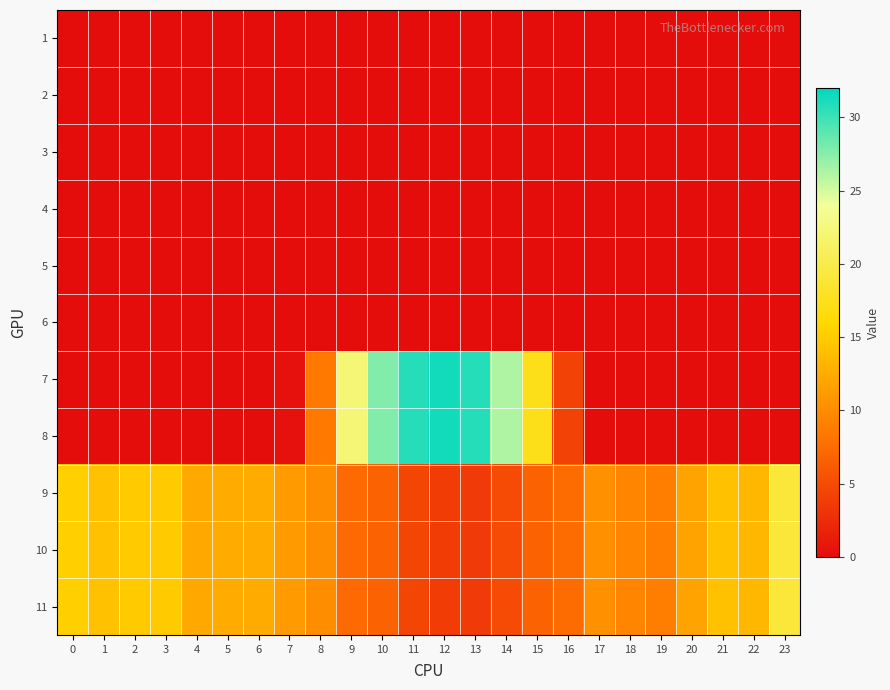

Reading left to right, extract all data points from this chart.

1: 0=0.0	1=0.0	2=0.0	3=0.0	4=0.0	5=0.0	6=0.0	7=0.0	8=0.0	9=0.0	10=0.0	11=0.0	12=0.0	13=0.0	14=0.0	15=0.0	16=0.0	17=0.0	18=0.0	19=0.0	20=0.0	21=0.0	22=0.0	23=0.0
2: 0=0.0	1=0.0	2=0.0	3=0.0	4=0.0	5=0.0	6=0.0	7=0.0	8=0.0	9=0.0	10=0.0	11=0.0	12=0.0	13=0.0	14=0.0	15=0.0	16=0.0	17=0.0	18=0.0	19=0.0	20=0.0	21=0.0	22=0.0	23=0.0
3: 0=0.0	1=0.0	2=0.0	3=0.0	4=0.0	5=0.0	6=0.0	7=0.0	8=0.0	9=0.0	10=0.0	11=0.0	12=0.0	13=0.0	14=0.0	15=0.0	16=0.0	17=0.0	18=0.0	19=0.0	20=0.0	21=0.0	22=0.0	23=0.0
4: 0=0.0	1=0.0	2=0.0	3=0.0	4=0.0	5=0.0	6=0.0	7=0.0	8=0.0	9=0.0	10=0.0	11=0.0	12=0.0	13=0.0	14=0.0	15=0.0	16=0.0	17=0.0	18=0.0	19=0.0	20=0.0	21=0.0	22=0.0	23=0.0
5: 0=0.0	1=0.0	2=0.0	3=0.0	4=0.0	5=0.0	6=0.0	7=0.0	8=0.0	9=0.0	10=0.0	11=0.0	12=0.0	13=0.0	14=0.0	15=0.0	16=0.0	17=0.0	18=0.0	19=0.0	20=0.0	21=0.0	22=0.0	23=0.0
6: 0=0.0	1=0.0	2=0.0	3=0.0	4=0.0	5=0.0	6=0.0	7=0.0	8=0.0	9=0.0	10=0.0	11=0.0	12=0.0	13=0.0	14=0.0	15=0.0	16=0.0	17=0.0	18=0.0	19=0.0	20=0.0	21=0.0	22=0.0	23=0.0
7: 0=0.0	1=0.0	2=0.0	3=0.0	4=0.0	5=0.0	6=0.0	7=0.4	8=8.5	9=22.2	10=27.7	11=30.7	12=31.3	13=30.7	14=26.2	15=17.3	16=4.2	17=0.0	18=0.0	19=0.0	20=0.0	21=0.0	22=0.0	23=0.0
8: 0=0.0	1=0.0	2=0.0	3=0.0	4=0.0	5=0.0	6=0.0	7=0.4	8=8.5	9=22.2	10=27.7	11=30.7	12=31.3	13=30.7	14=26.2	15=17.3	16=4.2	17=0.0	18=0.0	19=0.0	20=0.0	21=0.0	22=0.0	23=0.0
9: 0=15.3	1=14.1	2=15.0	3=14.9	4=12.3	5=12.5	6=12.5	7=11.2	8=10.1	9=7.3	10=6.7	11=4.5	12=3.8	13=3.6	14=5.0	15=6.8	16=7.6	17=10.4	18=9.4	19=9.0	20=11.8	21=14.2	22=13.4	23=19.0
10: 0=15.3	1=14.1	2=15.0	3=14.9	4=12.3	5=12.5	6=12.5	7=11.2	8=10.1	9=7.3	10=6.7	11=4.5	12=3.8	13=3.6	14=5.0	15=6.8	16=7.6	17=10.4	18=9.4	19=9.0	20=11.8	21=14.2	22=13.4	23=19.0
11: 0=15.3	1=14.1	2=15.0	3=14.9	4=12.3	5=12.5	6=12.5	7=11.2	8=10.1	9=7.3	10=6.7	11=4.5	12=3.8	13=3.6	14=5.0	15=6.8	16=7.6	17=10.4	18=9.4	19=9.0	20=11.8	21=14.2	22=13.4	23=19.0